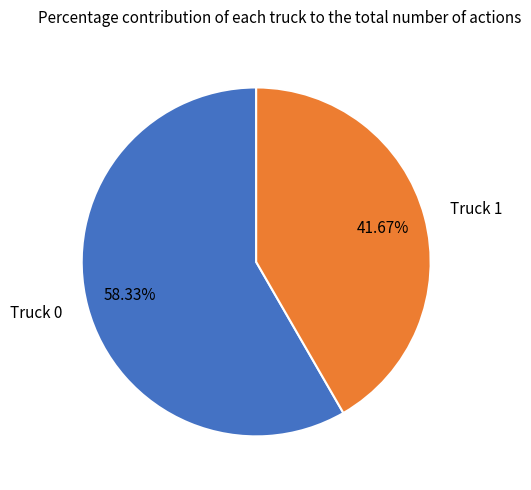

Count the number of slices in the pie.

2